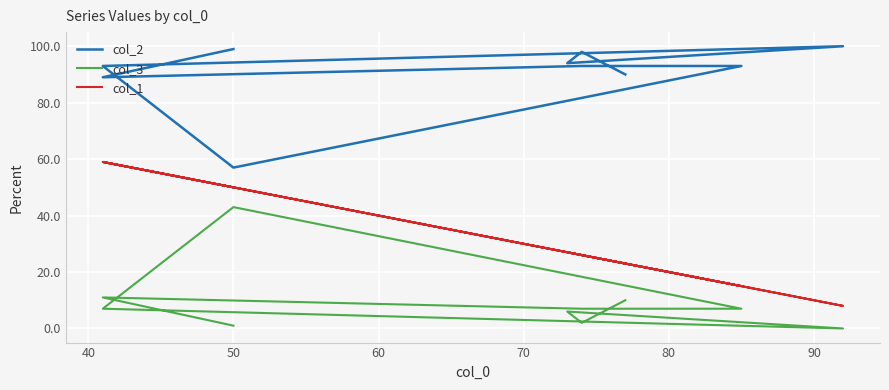

Is this an area chart (filled region under the line)?

No